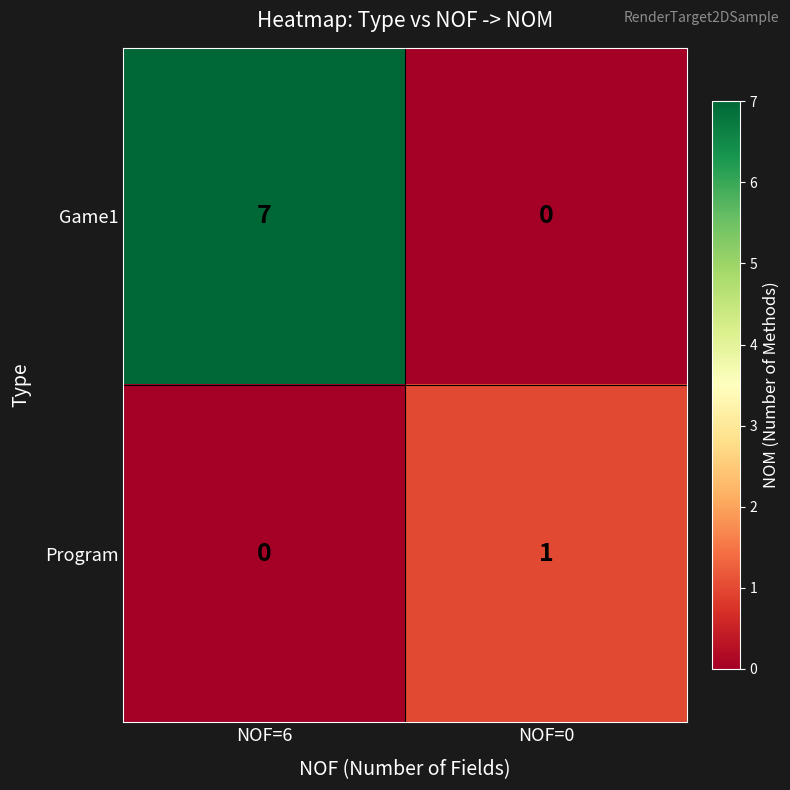

At which label does Program reach its minimum?

NOF=6